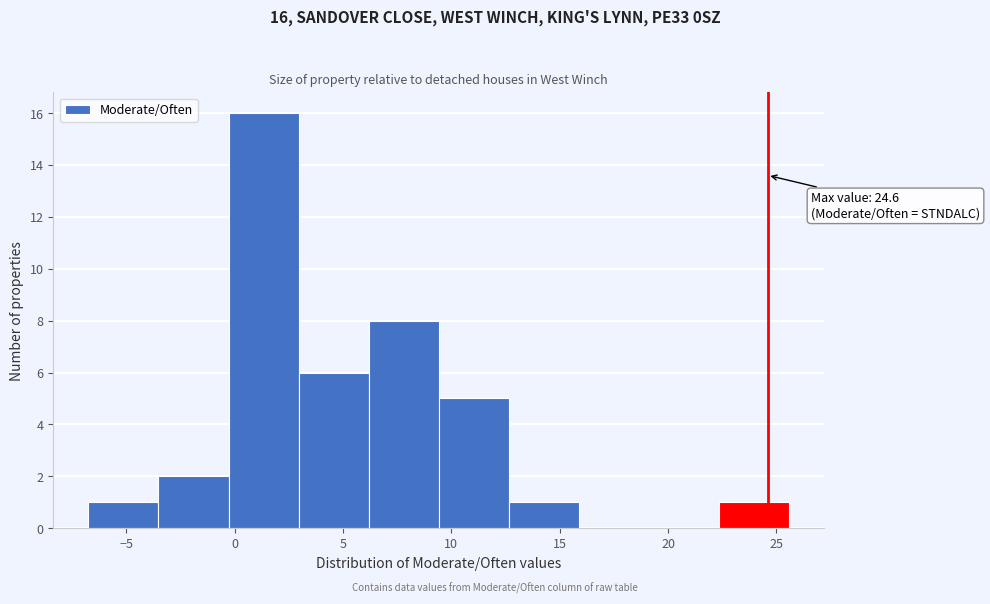

Over which range of the x-axis is the bar tallest?

-0.5 to 3.0